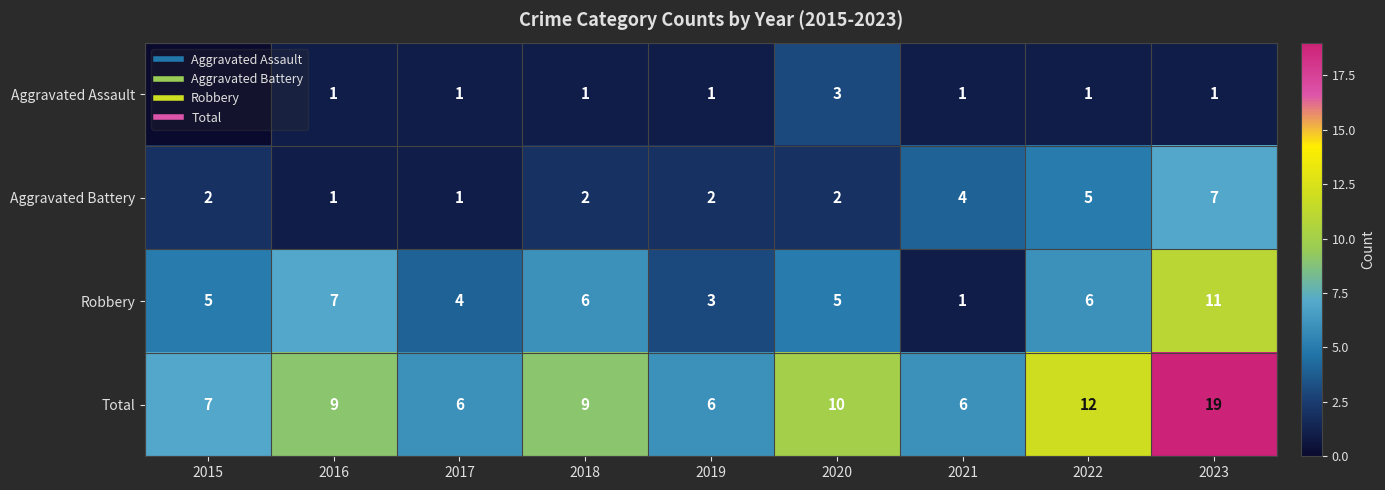

Count the number of data series in this chart.

4